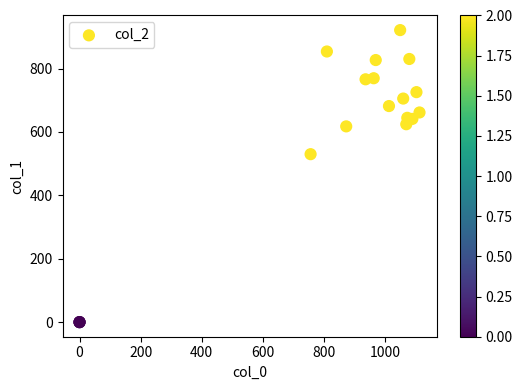

What Y value in the scatter plot is closest to 460?

529.9